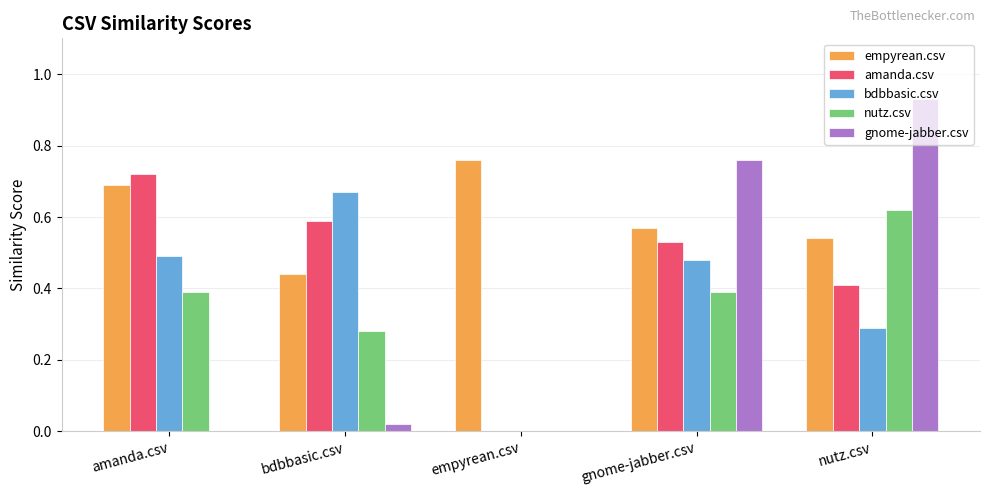

Which category has the highest value in the bdbbasic.csv series?

bdbbasic.csv